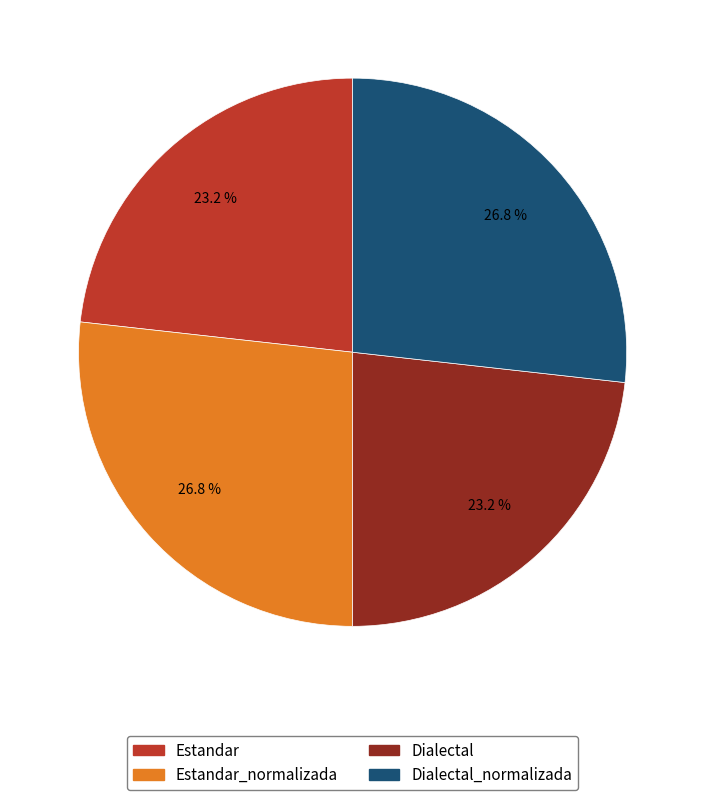

Is there any slice that represents more than half of the pie?

No